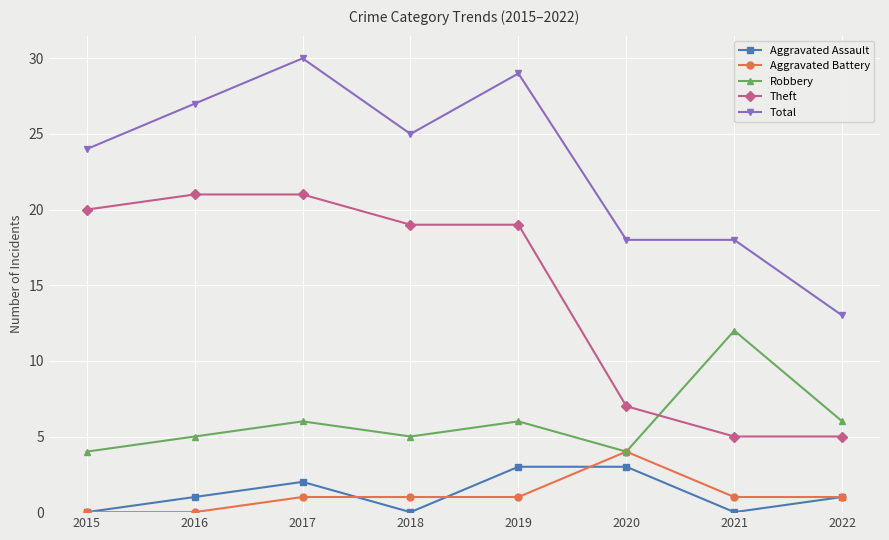

What is the approximate value of Aggravated Battery at 2020?

4